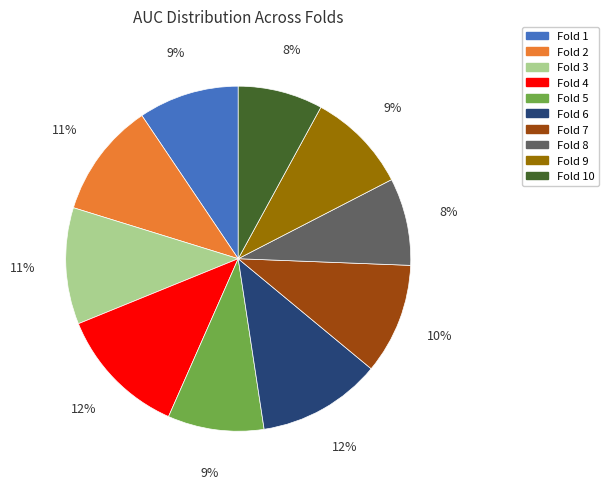

Does Fold 10 represent more than half of the total?

No